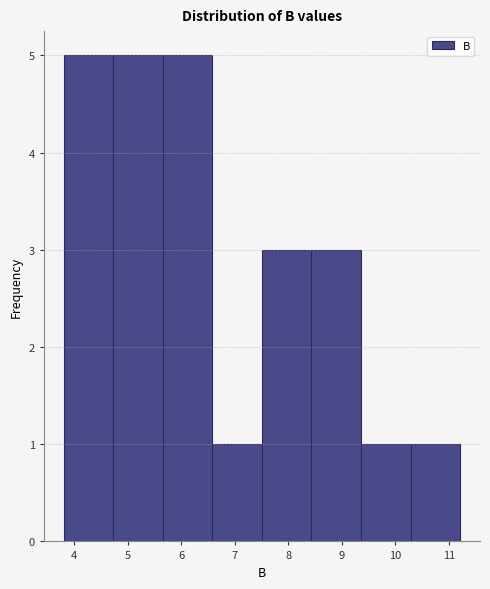

Reading left to right, transcribe this chart: for each bar, give the range it covers on the x-axis and its height. Neither the bar edges nor the heights are printed on the chart, so give them approximately, as read against the axes.

3.8 to 4.7: 5
4.7 to 5.7: 5
5.7 to 6.6: 5
6.6 to 7.5: 1
7.5 to 8.4: 3
8.4 to 9.4: 3
9.4 to 10.3: 1
10.3 to 11.2: 1